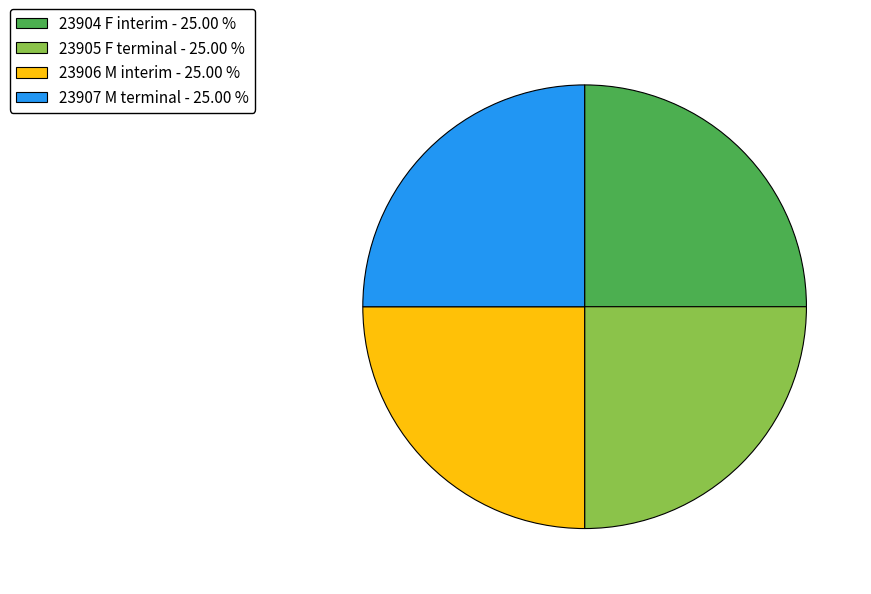

Approximately how many times larger is the value at 23906 M interim - 25.00 % compared to 23907 M terminal - 25.00 %?

1.0